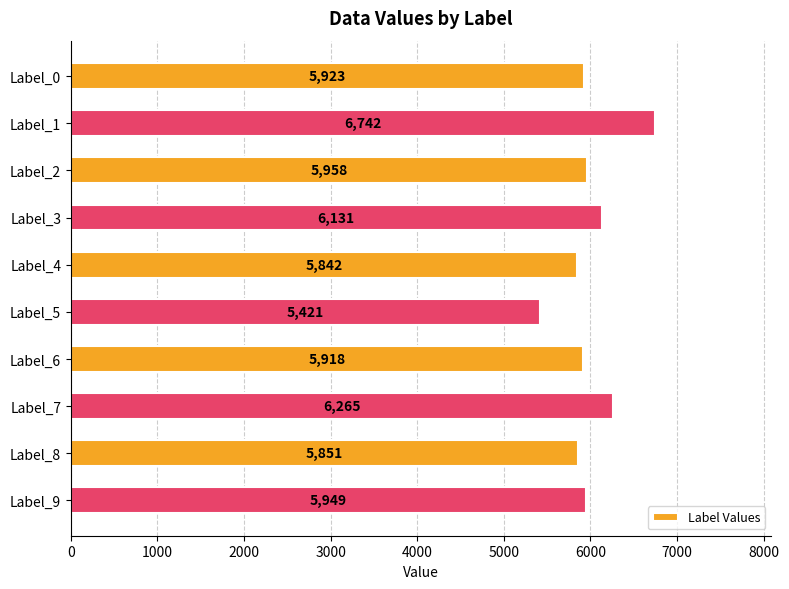

What is the difference between the values at Label_0 and Label_9?

26